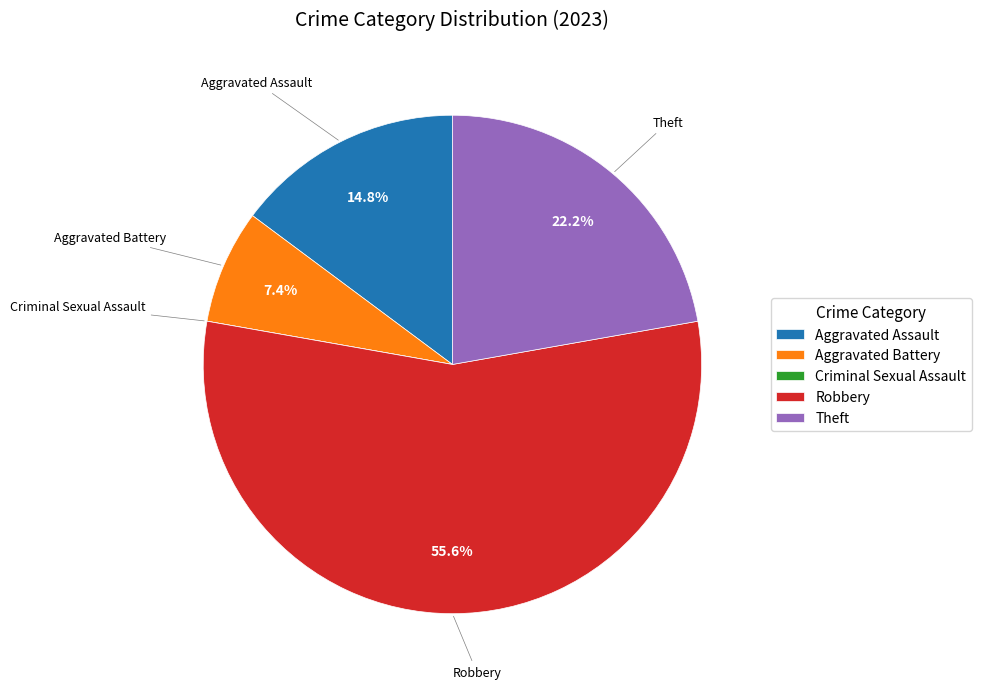

The Theft slice represents 14% of the pie. True or false?

False